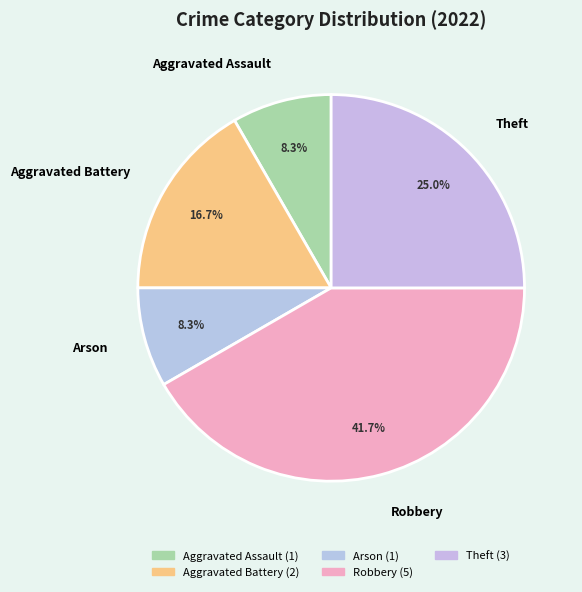

True or false: Aggravated Battery accounts for 17% of the total.

True